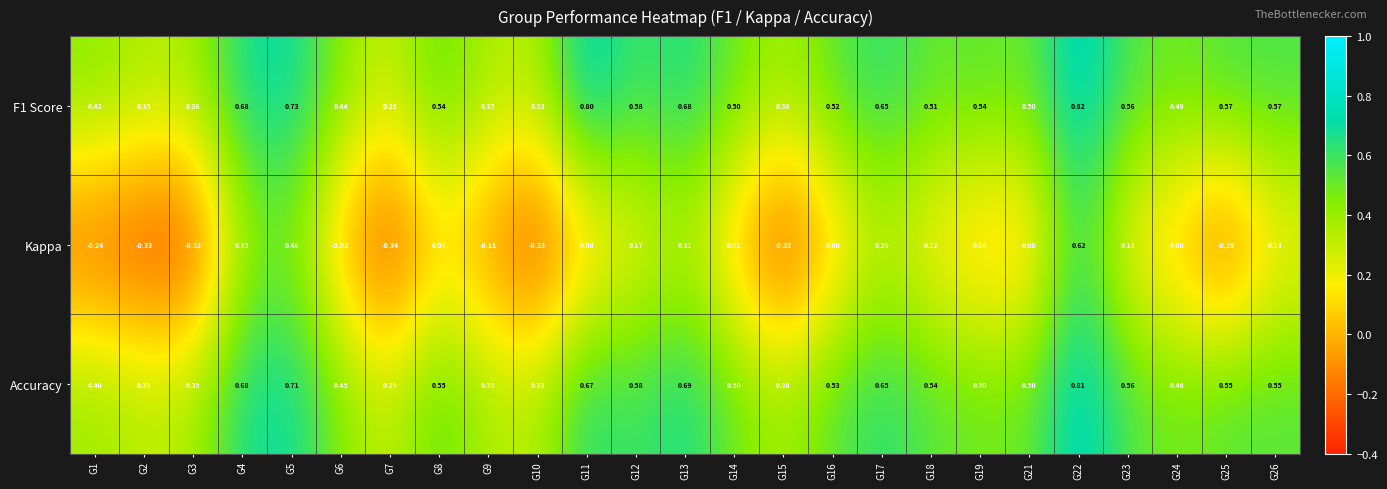

Which series changed the most between G17 and G19?

Kappa